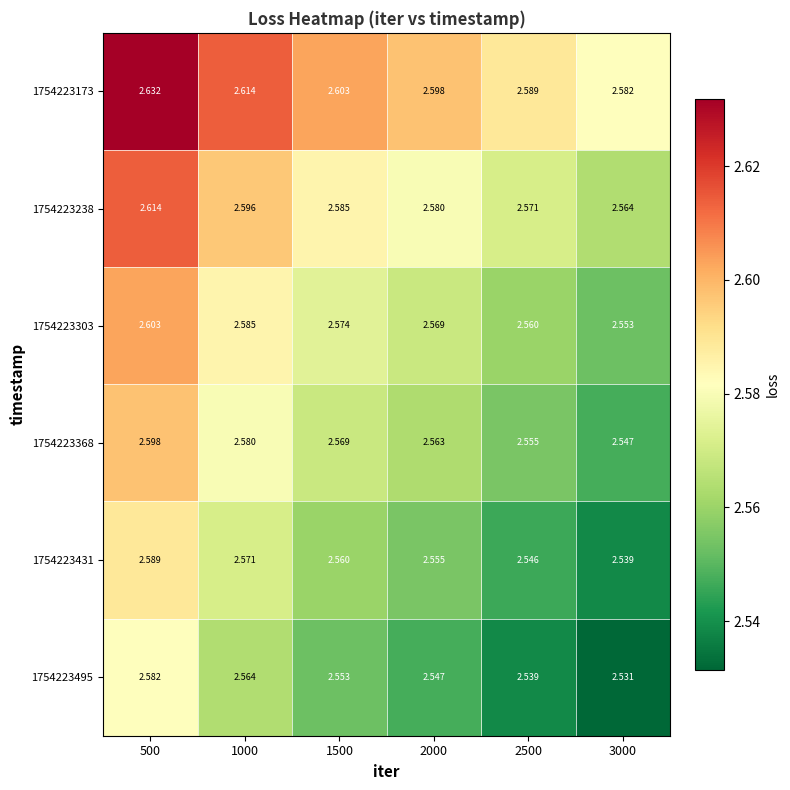

Is the value of 1754223431 at 500 greater than the value of 1754223303 at 500?

No